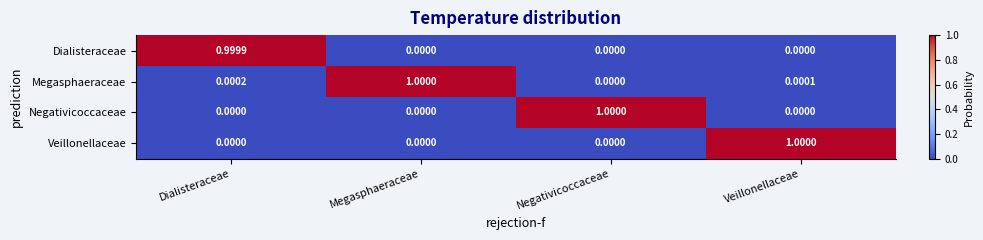

Between Megasphaeraceae and Veillonellaceae, which series saw the biggest shift?

Veillonellaceae